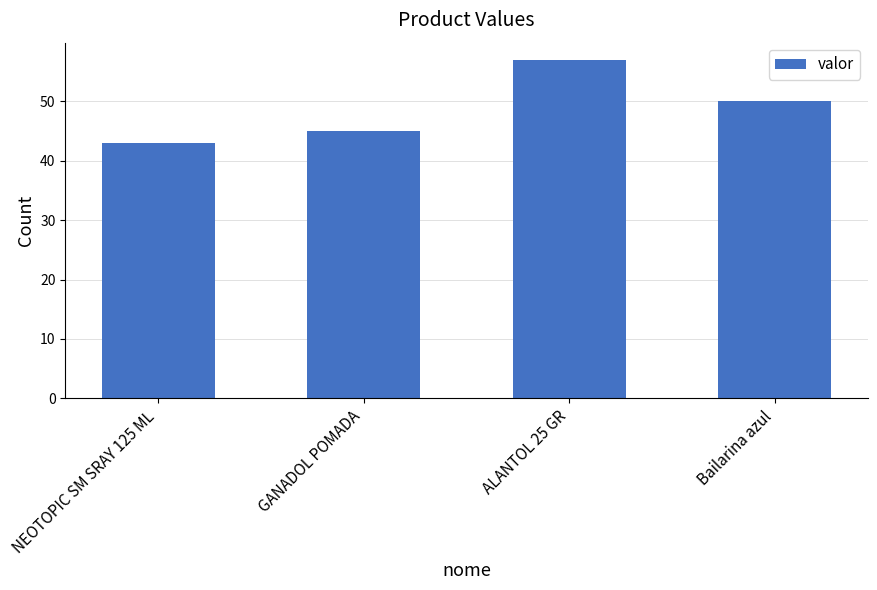

What position from the right is NEOTOPIC SM SRAY 125 ML?

4